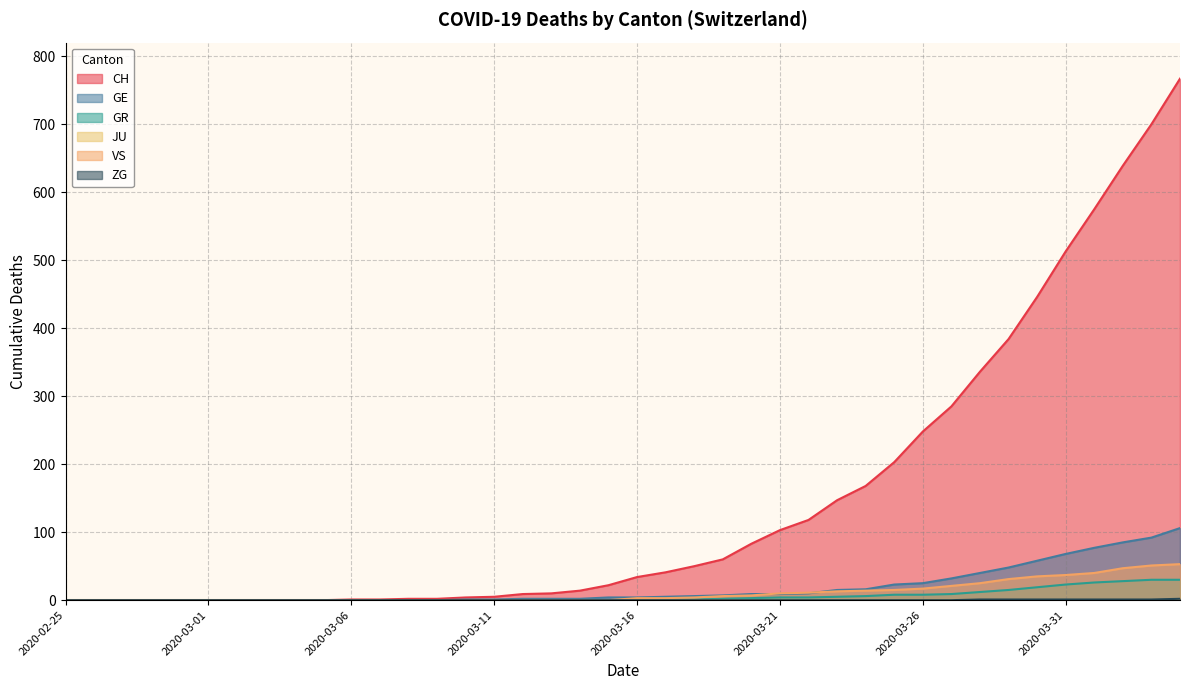

The ZG series shows -1 at 2020-03-26. True or false?

False